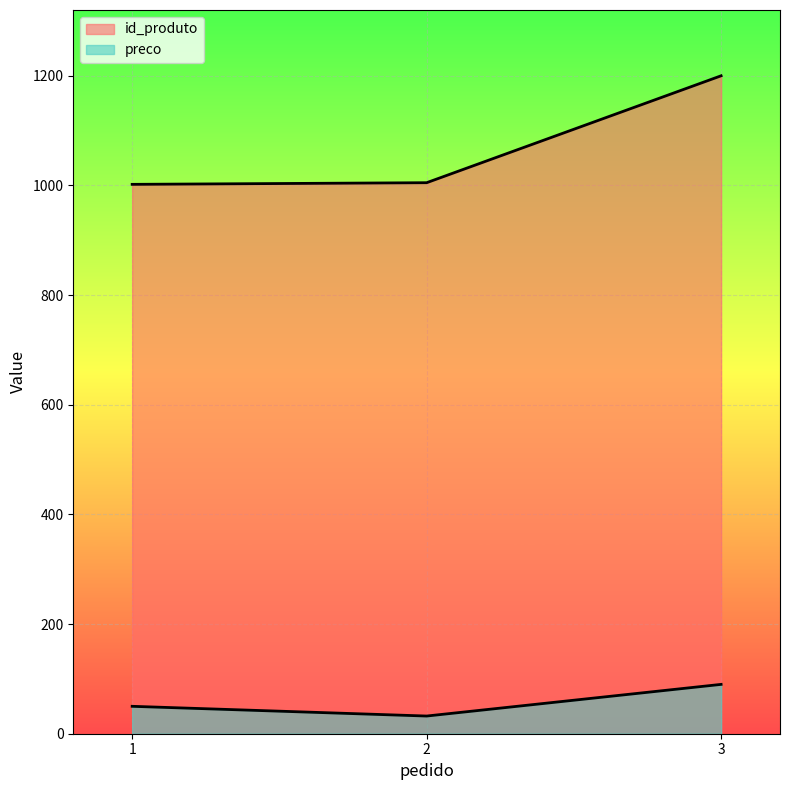

Which series has the largest range (max minus min)?

id_produto